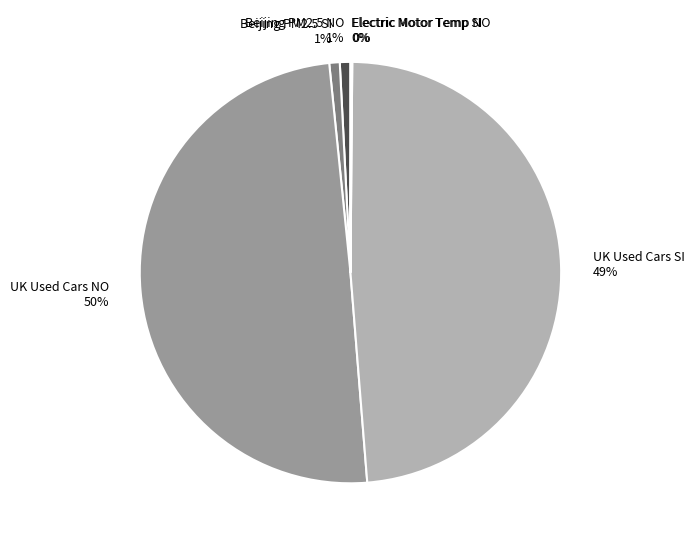

To the nearest percent, what is the average slice percentage?

17%